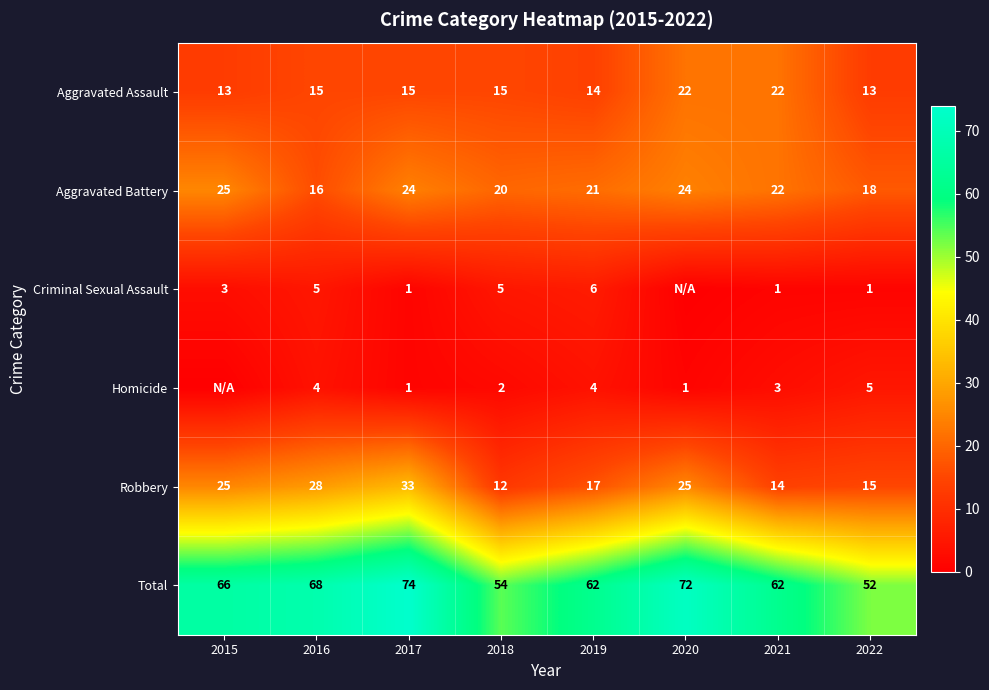

How many distinct data groups are displayed?

6